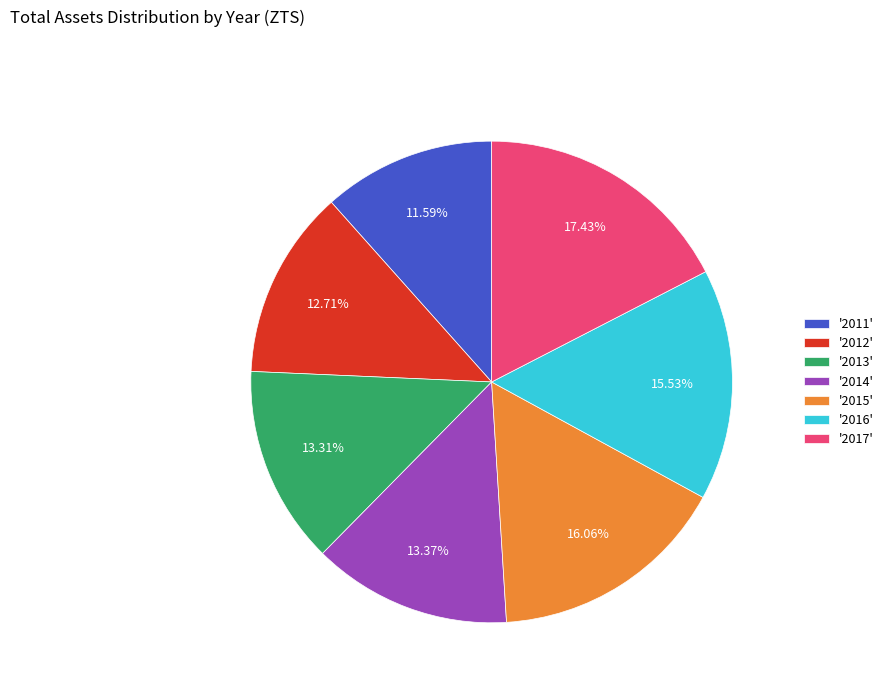

How many segments does this pie chart have?

7